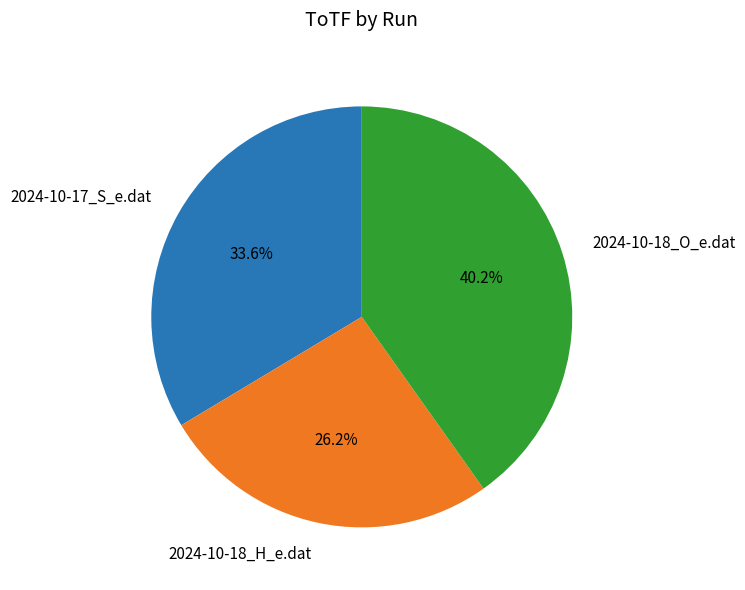

Is there any slice that represents more than half of the pie?

No